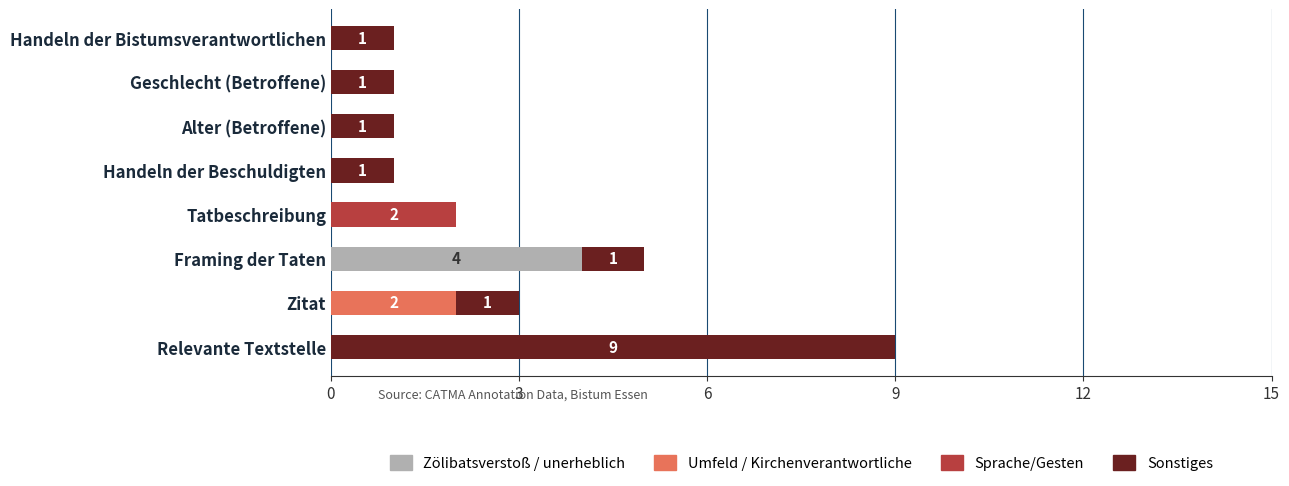

At which category is the sum across all series the highest?

Relevante Textstelle